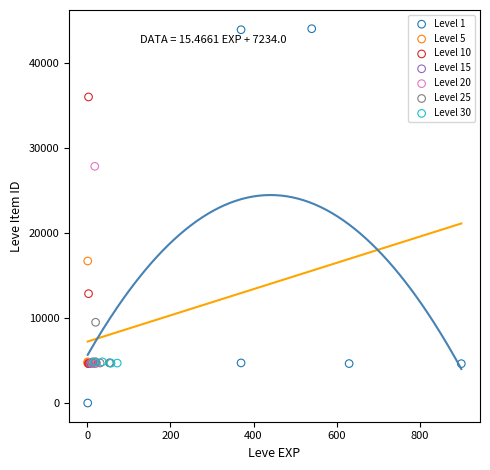

Which series contains the lowest Y value?

Level 1